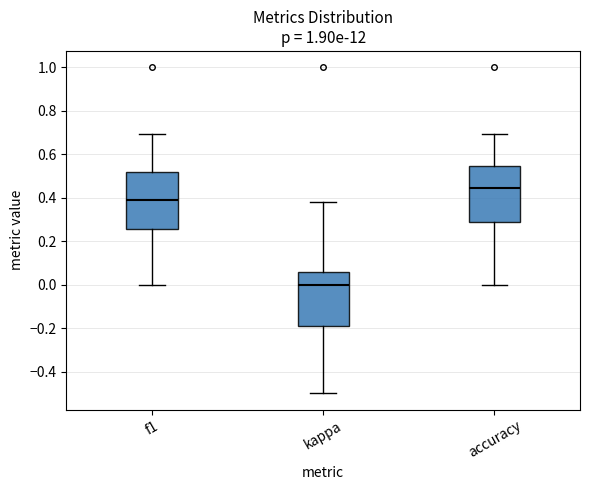

Which box has the highest median line?

accuracy